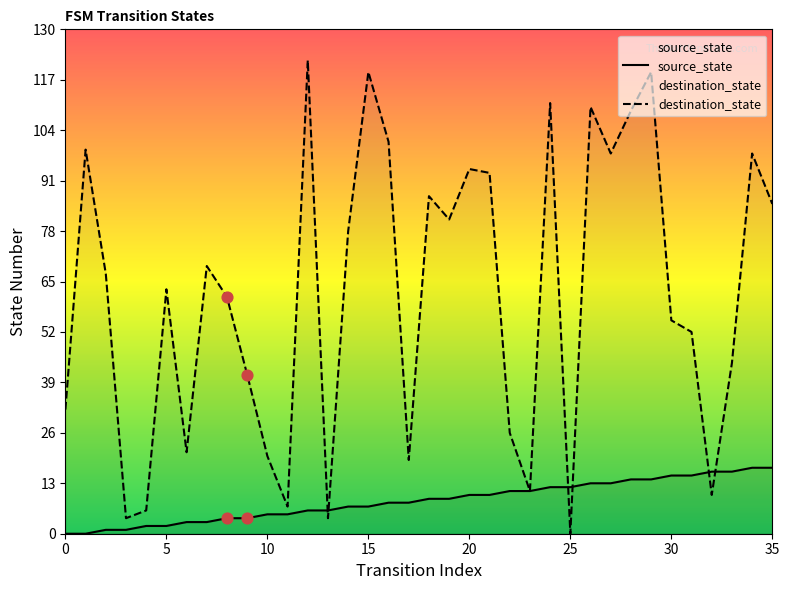

What are all the series names shown in the legend?

source_state, destination_state